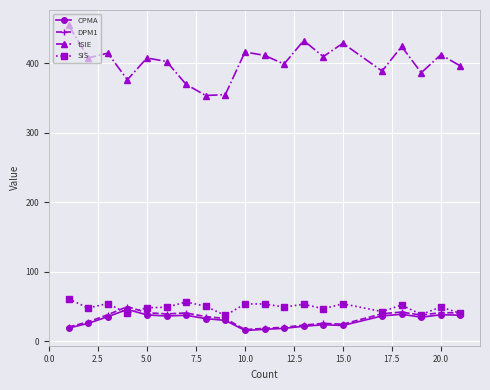

Which series has the widest spread of values?

tSIE